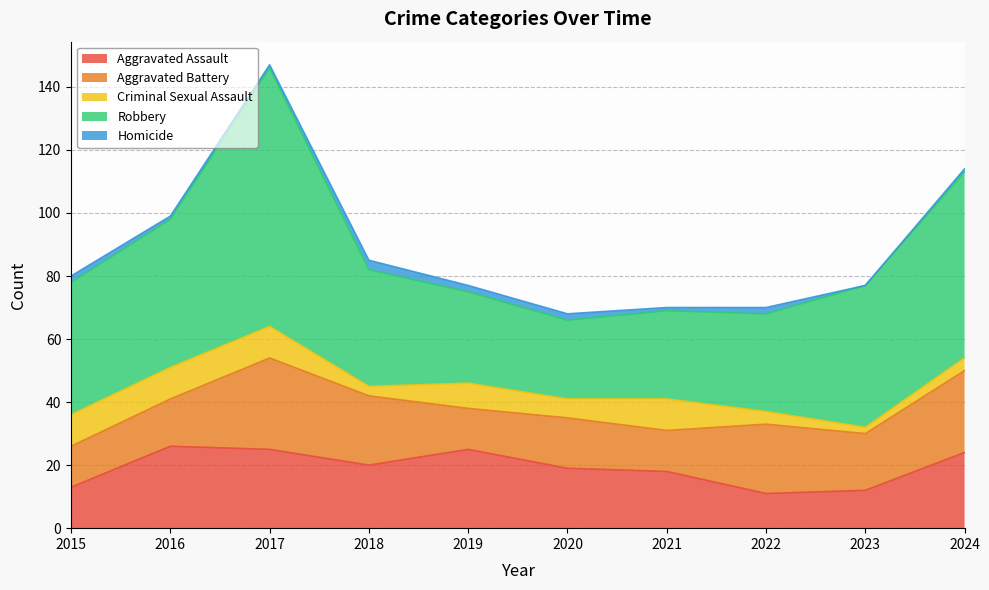

Reading left to right, what are all the values shown in this chart?

Aggravated Assault: 2015=13	2016=26	2017=25	2018=20	2019=25	2020=19	2021=18	2022=11	2023=12	2024=24
Aggravated Battery: 2015=13	2016=15	2017=29	2018=22	2019=13	2020=16	2021=13	2022=22	2023=18	2024=26
Criminal Sexual Assault: 2015=10	2016=10	2017=10	2018=3	2019=8	2020=6	2021=10	2022=4	2023=2	2024=4
Robbery: 2015=42	2016=47	2017=82	2018=37	2019=29	2020=25	2021=28	2022=31	2023=45	2024=59
Homicide: 2015=2	2016=1	2017=1	2018=3	2019=2	2020=2	2021=1	2022=2	2023=0	2024=1